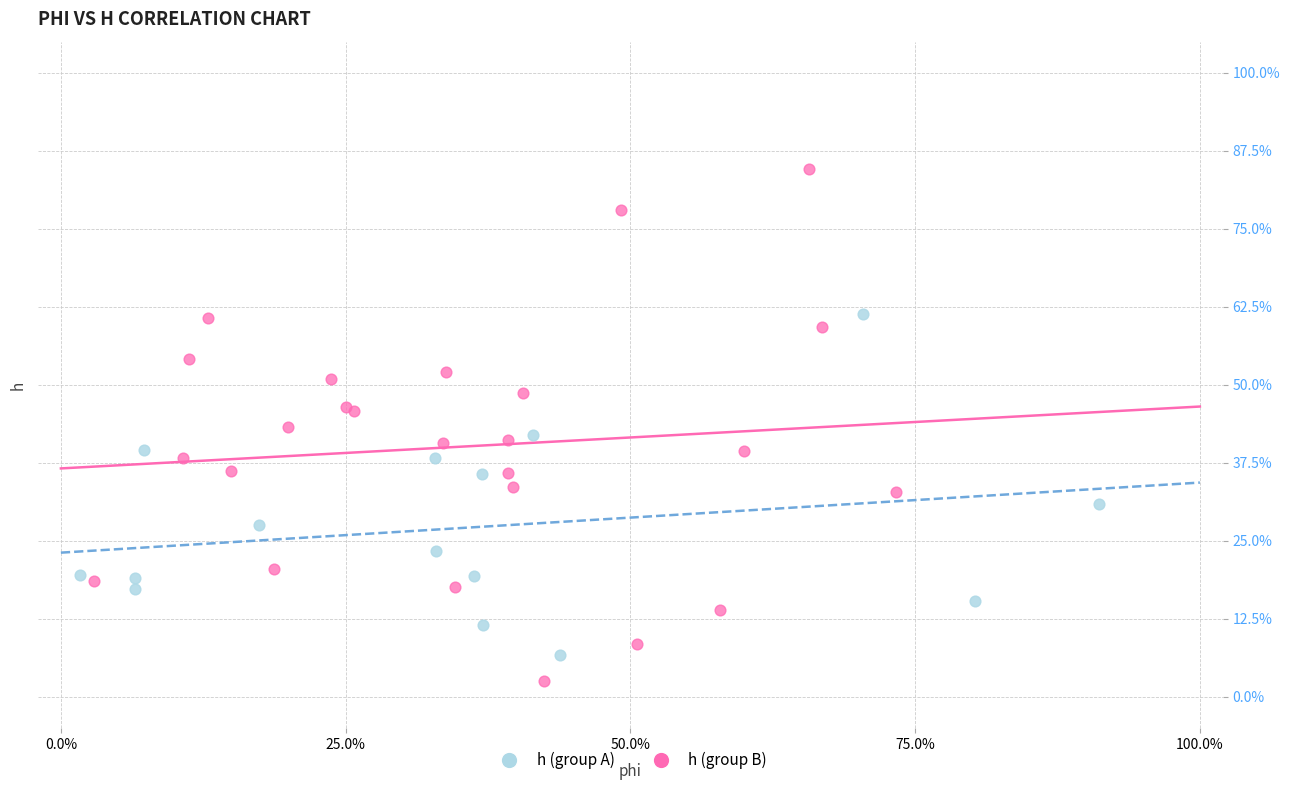

Which series has the widest spread of Y values?

h (group B)